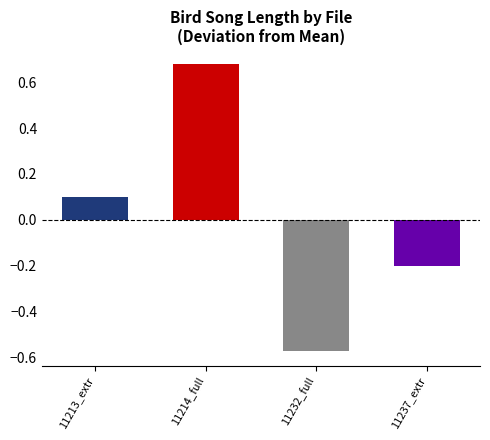

At which category does the chart reach its minimum across all series?

11232_full